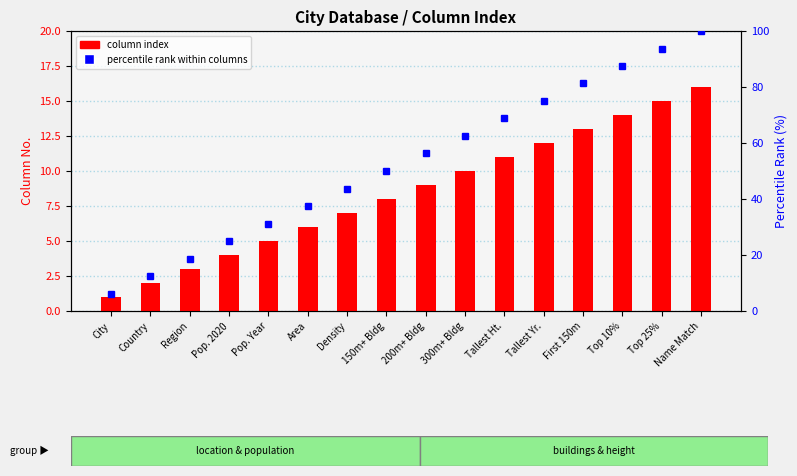

Reading left to right, extract all data points from this chart.

column index: City=1.0	Country=2.0	Region=3.0	Pop. 2020=4.0	Pop. Year=5.0	Area=6.0	Density=7.0	150m+ Bldg=8.0	200m+ Bldg=9.0	300m+ Bldg=10.0	Tallest Ht.=11.0	Tallest Yr.=12.0	First 150m=13.0	Top 10%=14.0	Top 25%=15.0	Name Match=16.0
percentile rank within columns: City=6.2	Country=12.5	Region=18.8	Pop. 2020=25.0	Pop. Year=31.2	Area=37.5	Density=43.8	150m+ Bldg=50.0	200m+ Bldg=56.2	300m+ Bldg=62.5	Tallest Ht.=68.8	Tallest Yr.=75.0	First 150m=81.2	Top 10%=87.5	Top 25%=93.8	Name Match=100.0